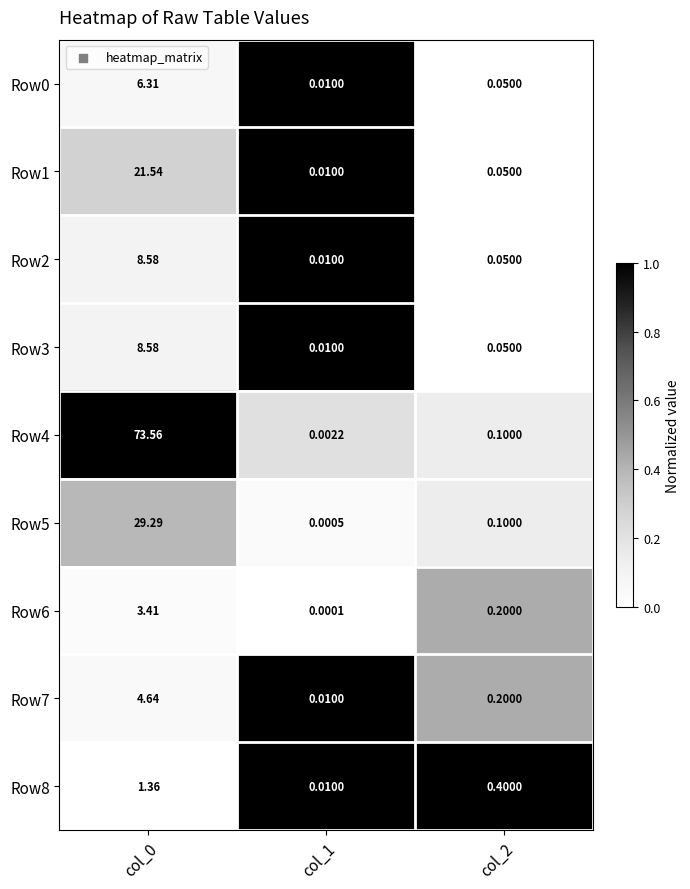

Is the value of Row0 at col_0 greater than the value of Row6 at col_1?

Yes